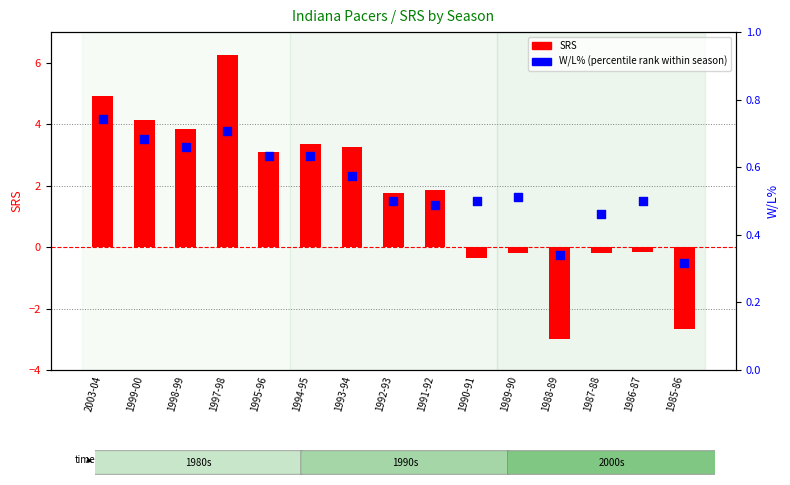

What are all the series names shown in the legend?

SRS, W/L%